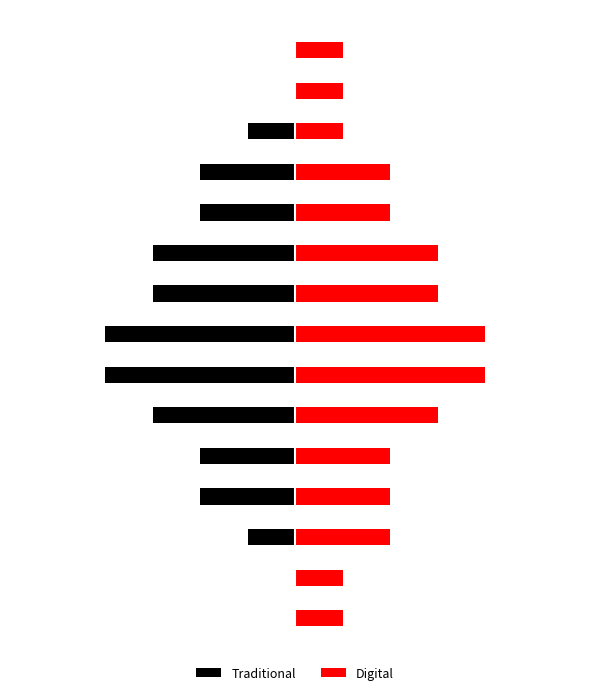

What is the value of the Digital bar at the 11th from the left?

2